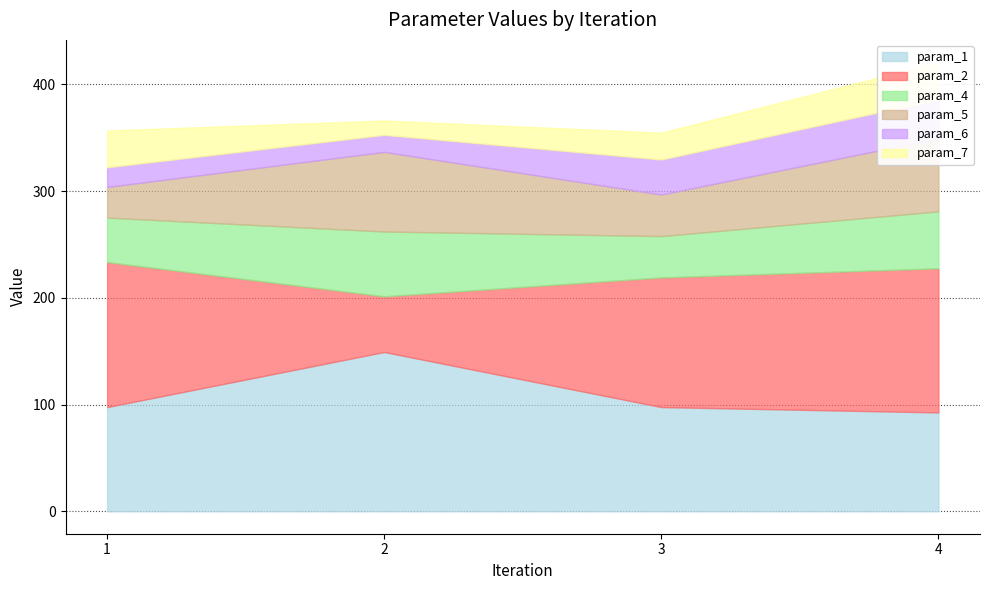

Reading left to right, what are all the values shown in this chart?

param_1: 1=97.7	2=149.3	3=97.7	4=92.6
param_2: 1=135.9	2=52.1	3=121.5	4=135.0
param_4: 1=41.7	2=60.8	3=38.7	4=53.4
param_5: 1=28.7	2=74.6	3=38.9	4=68.4
param_6: 1=18.4	2=16.0	3=32.8	4=36.5
param_7: 1=34.5	2=13.5	3=25.2	4=34.7